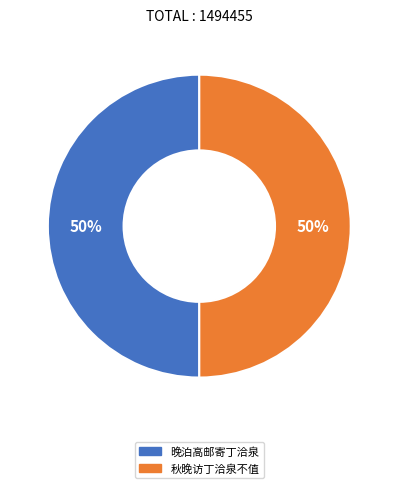

Do 晚泊高邮寄丁洽泉 and 秋晚访丁洽泉不值 together represent more than half of the pie?

Yes